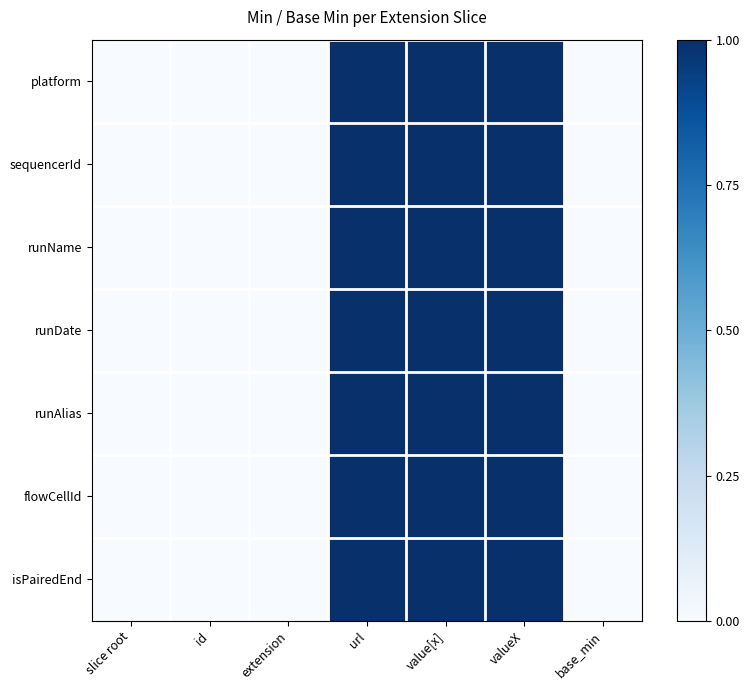

Reading right to left, extract all data points from this chart.

platform: base_min=0	valueX=1	value[x]=1	url=1	extension=0	id=0	slice root=0
sequencerId: base_min=0	valueX=1	value[x]=1	url=1	extension=0	id=0	slice root=0
runName: base_min=0	valueX=1	value[x]=1	url=1	extension=0	id=0	slice root=0
runDate: base_min=0	valueX=1	value[x]=1	url=1	extension=0	id=0	slice root=0
runAlias: base_min=0	valueX=1	value[x]=1	url=1	extension=0	id=0	slice root=0
flowCellId: base_min=0	valueX=1	value[x]=1	url=1	extension=0	id=0	slice root=0
isPairedEnd: base_min=0	valueX=1	value[x]=1	url=1	extension=0	id=0	slice root=0